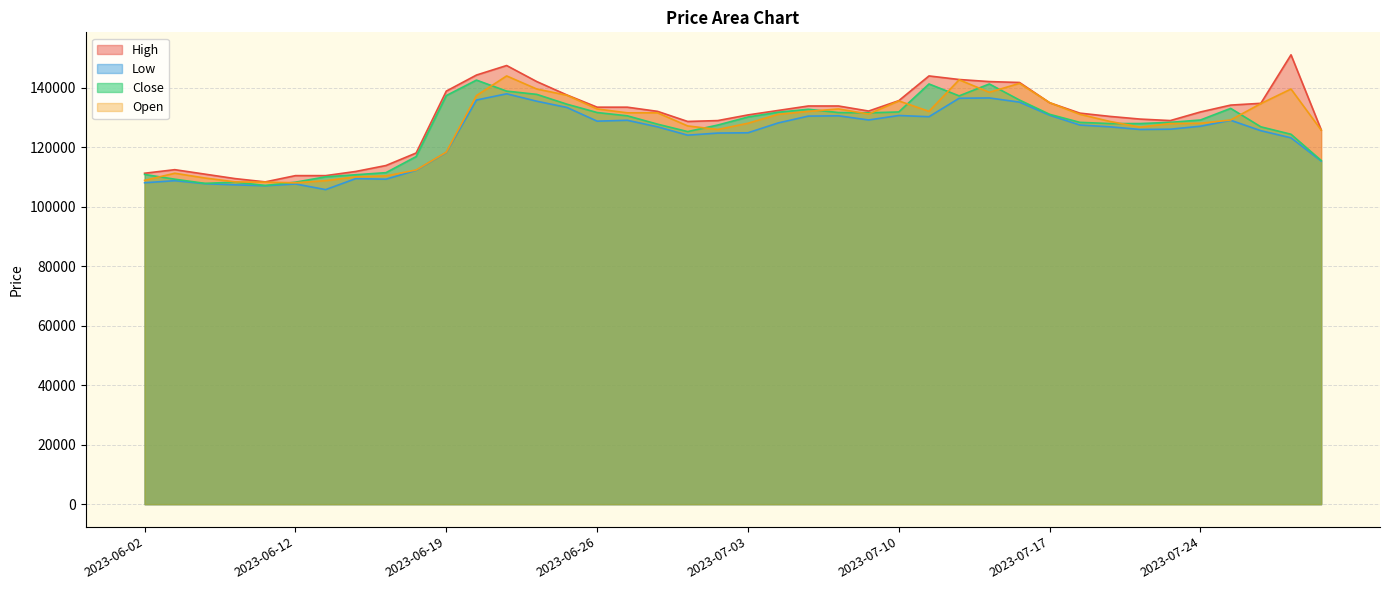

The Low series shows 109200 at 2023-06-15. True or false?

True